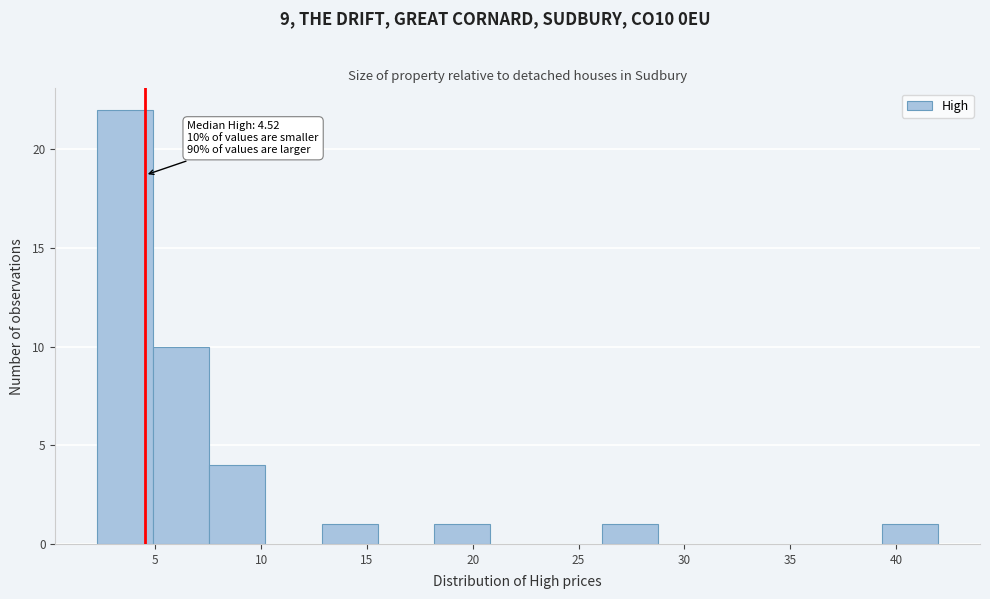

Which range on the x-axis has the tallest bar?

2.5 to 5.0